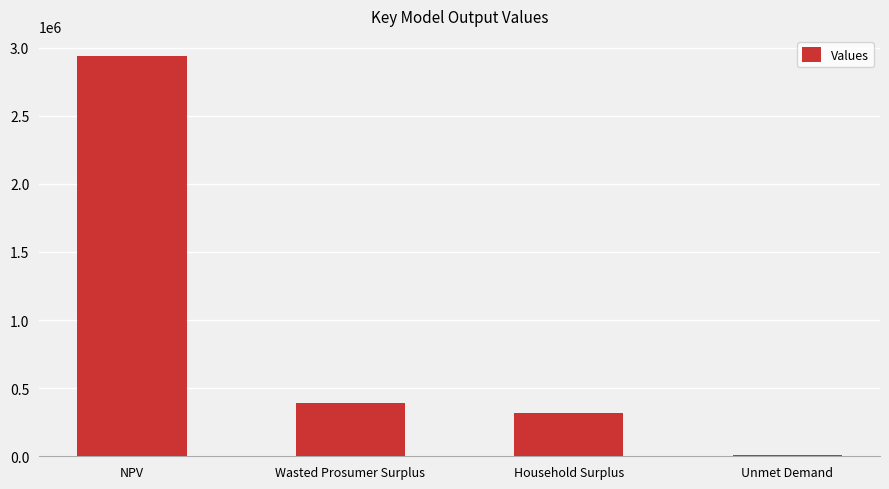

Approximately how many times larger is the value at NPV compared to Household Surplus?

9.3